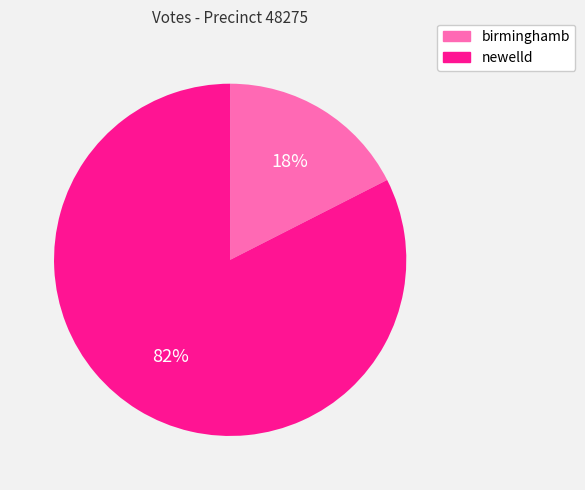

What is the majority slice?

newelld